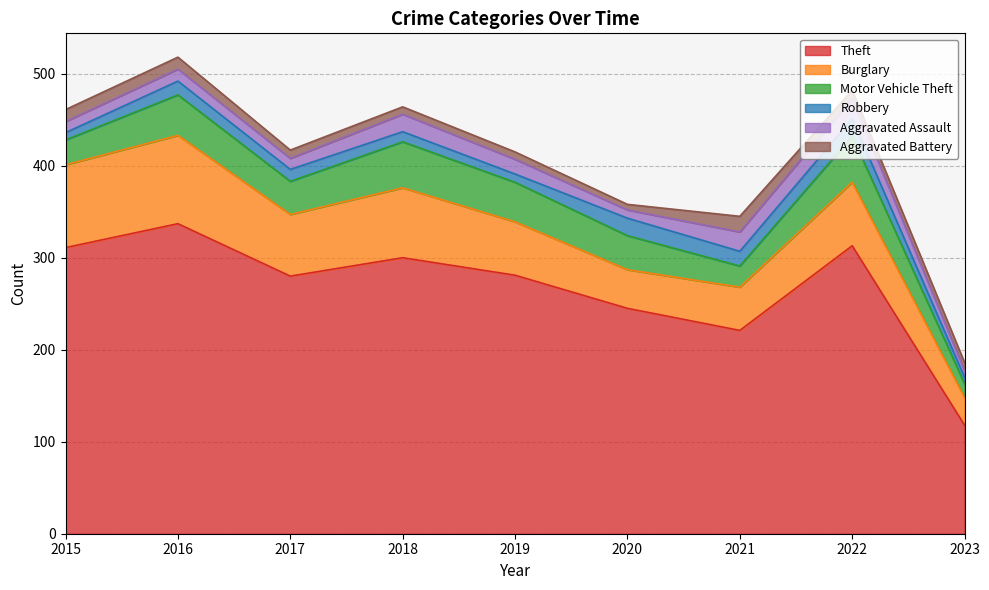

True or false: Aggravated Battery has a value of 10 at 2020.

False